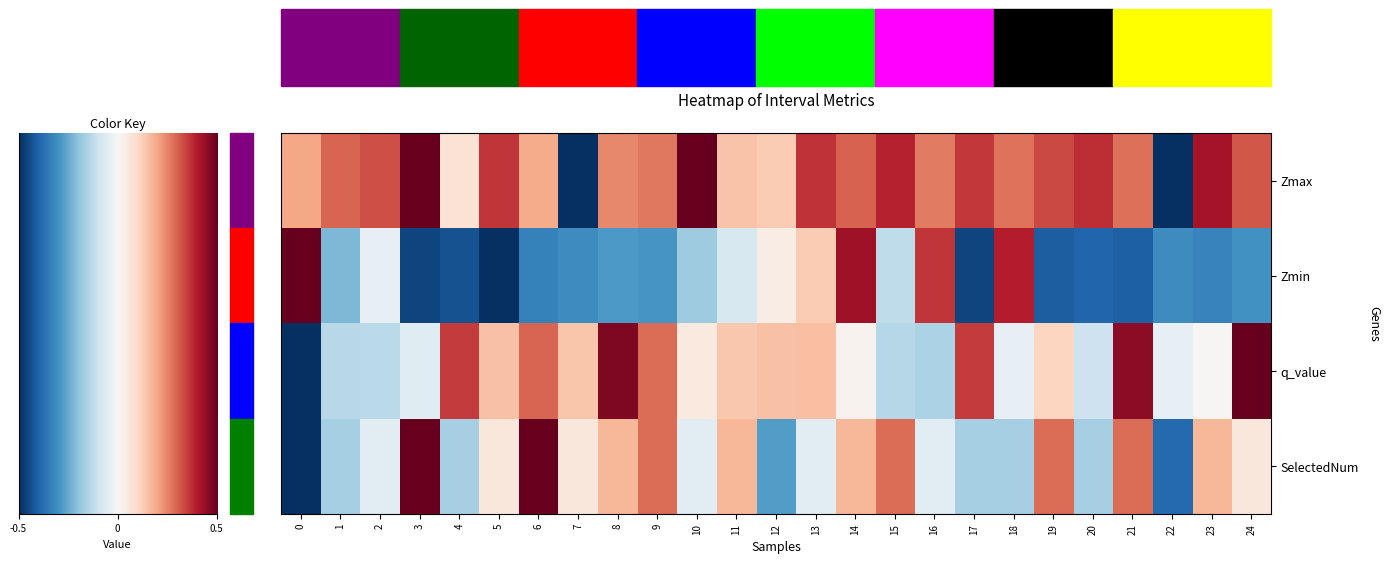

Between 1 and 14, which series saw the biggest shift?

Zmin